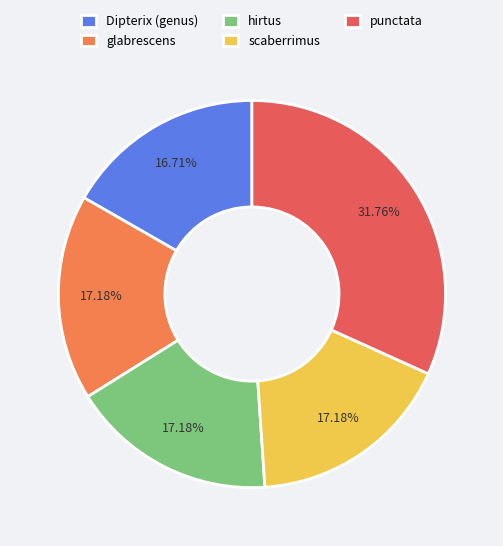

True or false: punctata accounts for 32% of the total.

True